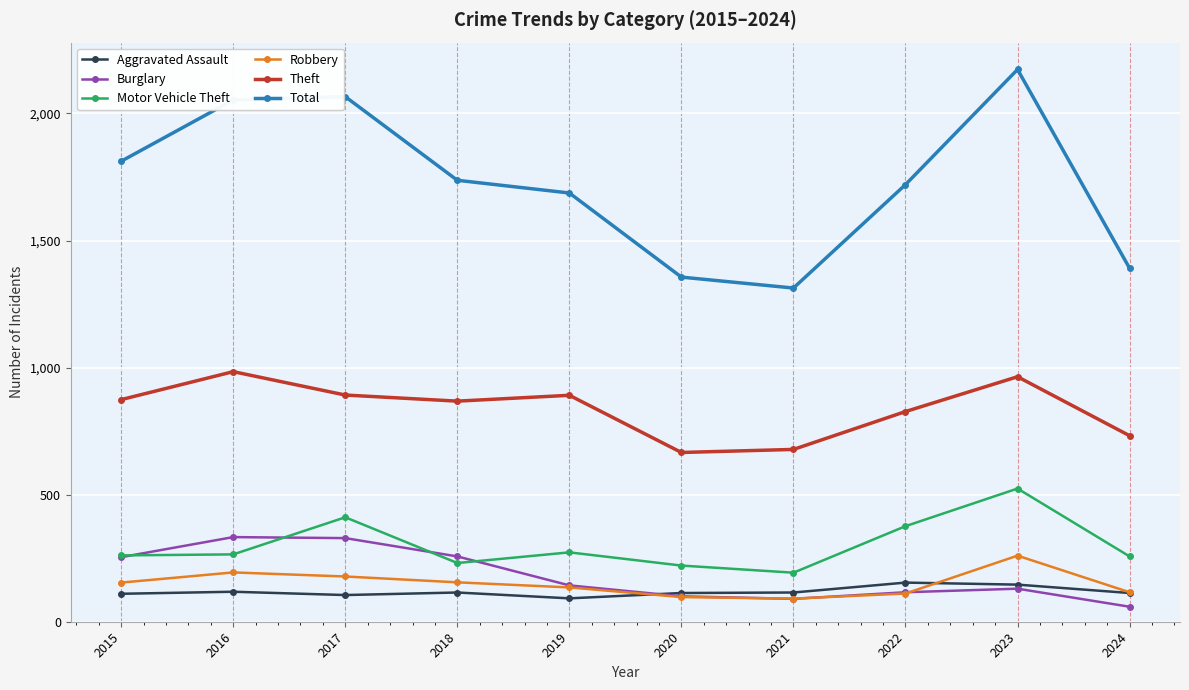

True or false: Motor Vehicle Theft and Theft intersect in this chart.

False